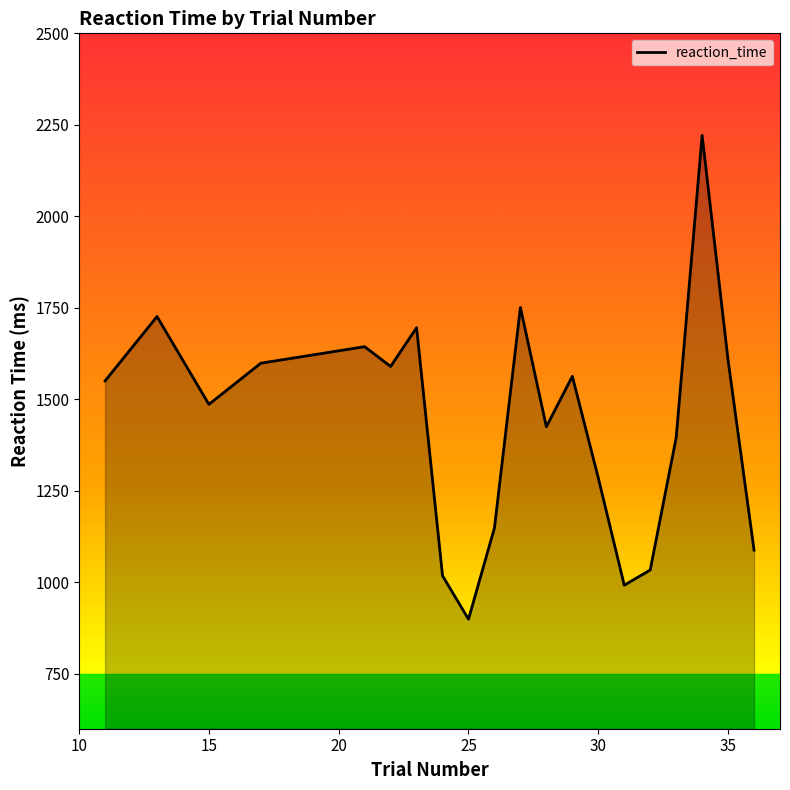

What is the minimum value shown in the chart?

899.3